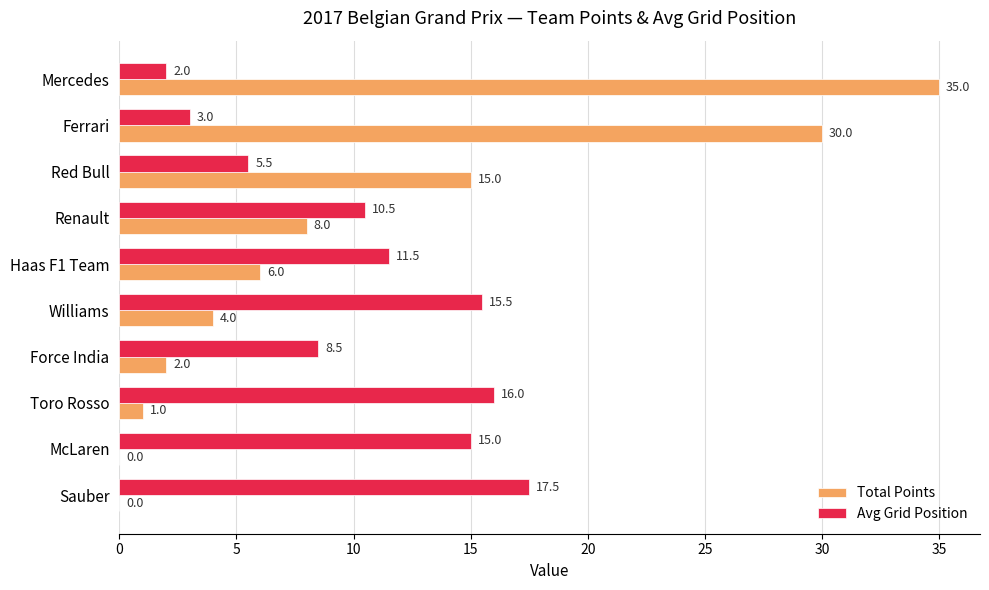

What is the sum of the Avg Grid Position values at Force India and Sauber?

26.0